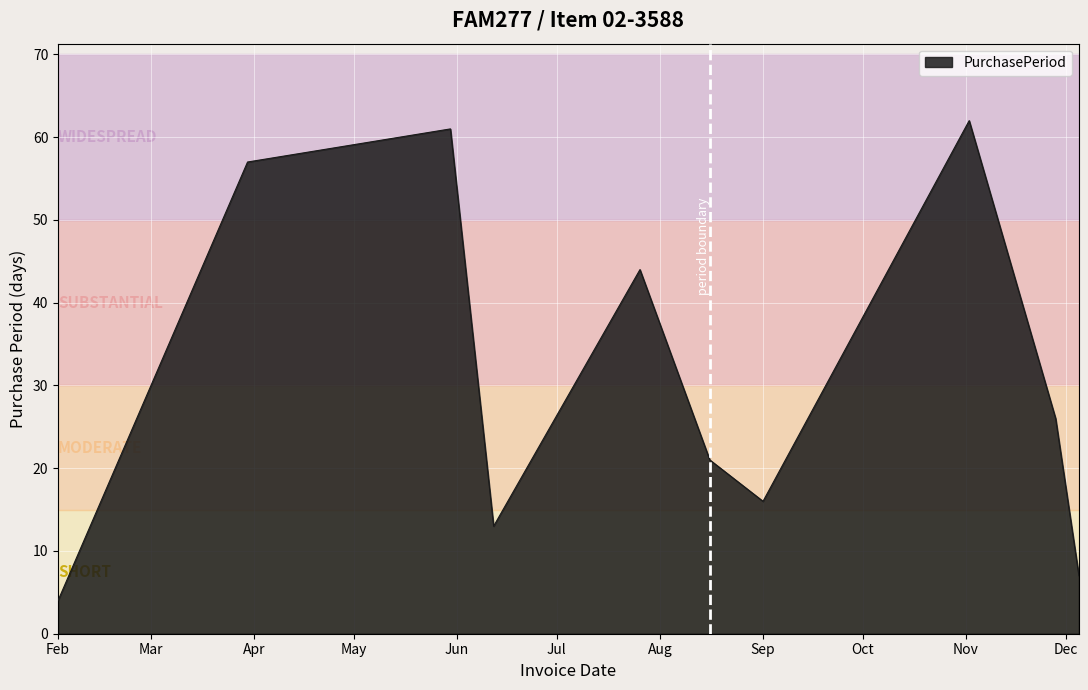

Does the chart display data point markers on the line(s)?

No